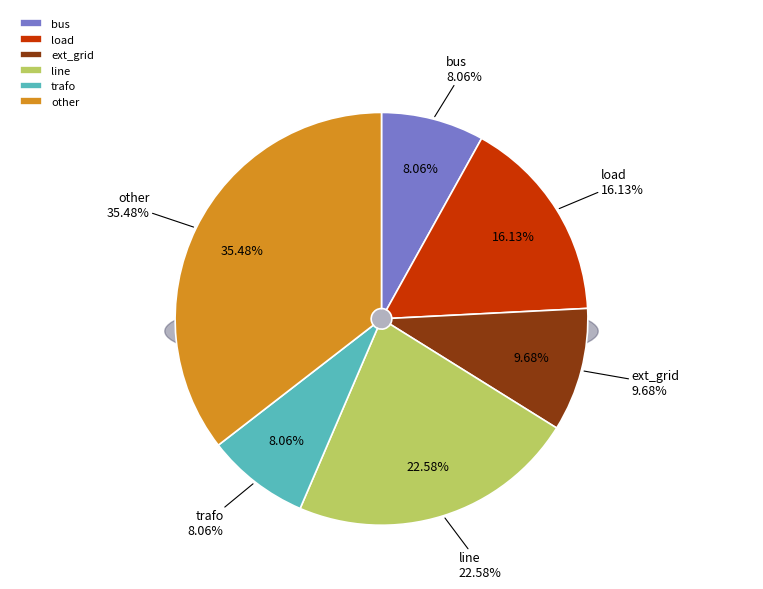

Which slice is the largest?

other